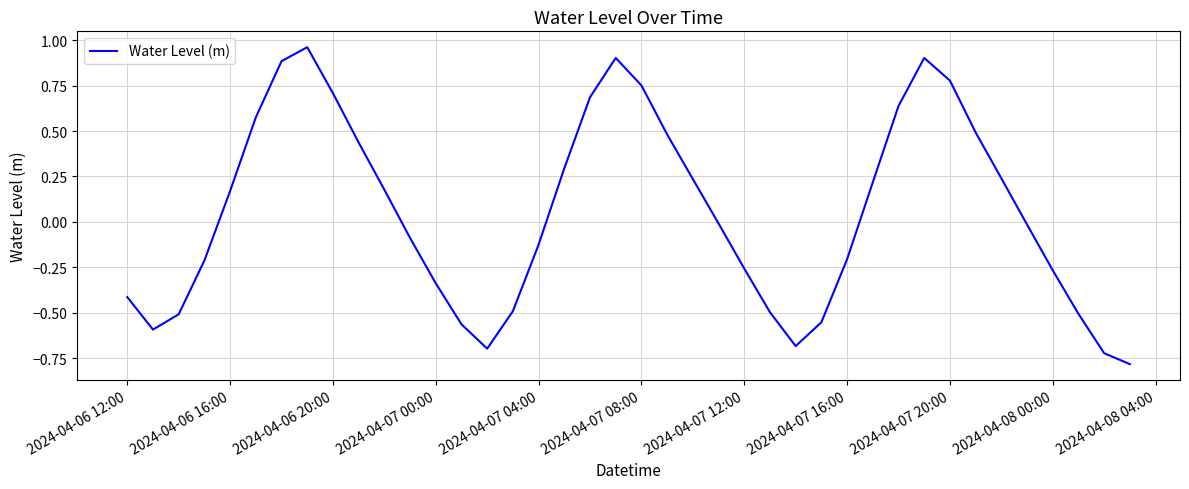

What is the difference between the maximum and minimum values?

1.7